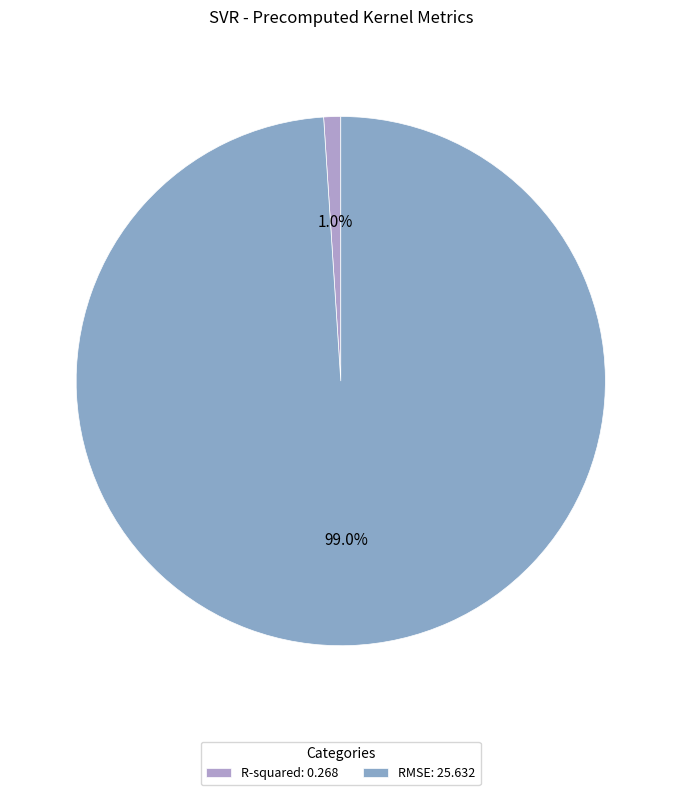

True or false: RMSE accounts for 99% of the total.

True